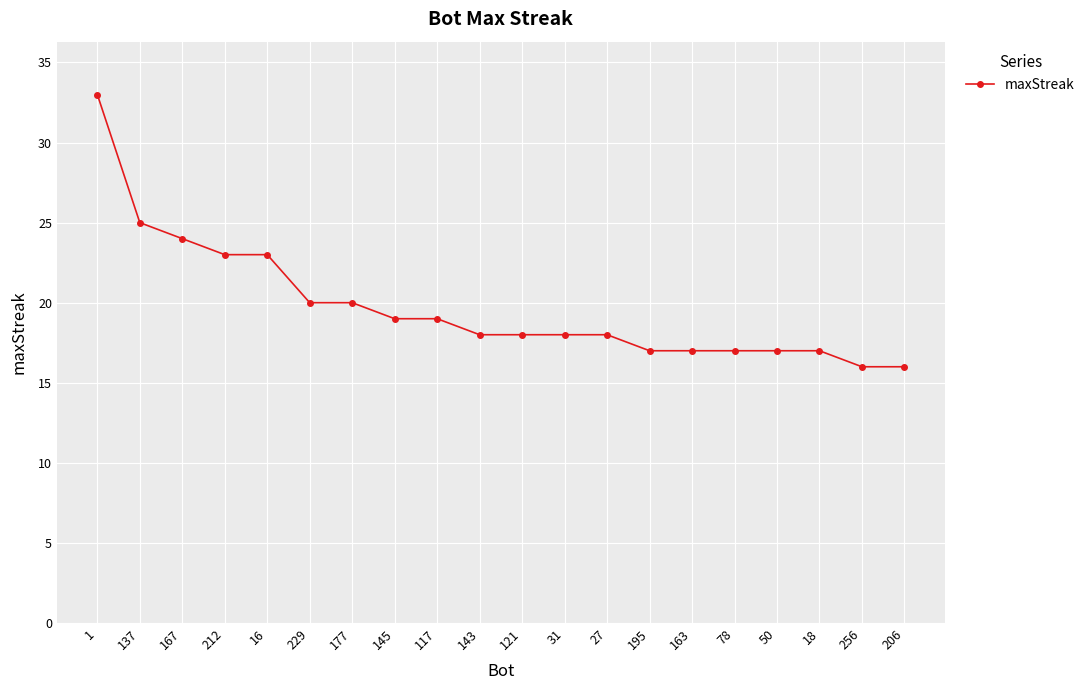

At which category does the chart reach its peak across all series?

1